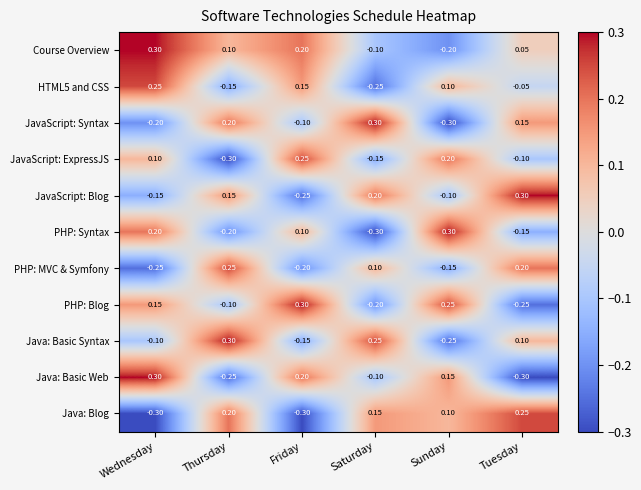

Between Thursday and Saturday, which series saw the biggest shift?

Course Overview